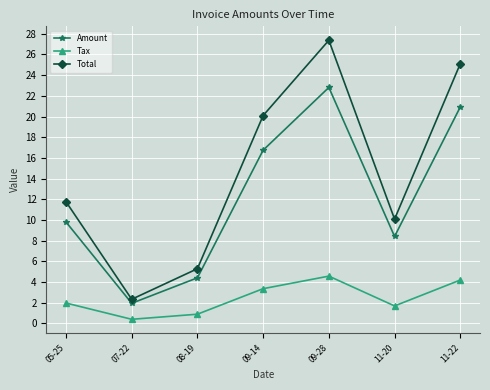

At which category does Tax reach its first local valley?

07-22